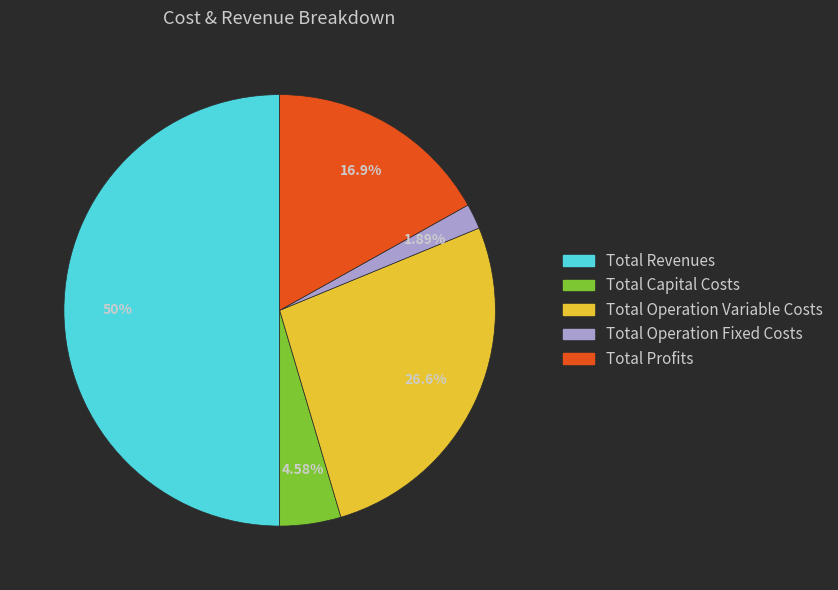

Is Total Operation Variable Costs the majority of the pie?

No